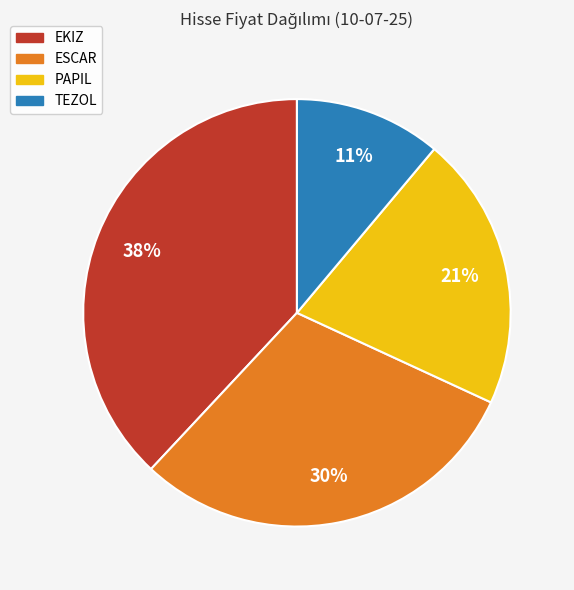

The ESCAR slice represents 44% of the pie. True or false?

False